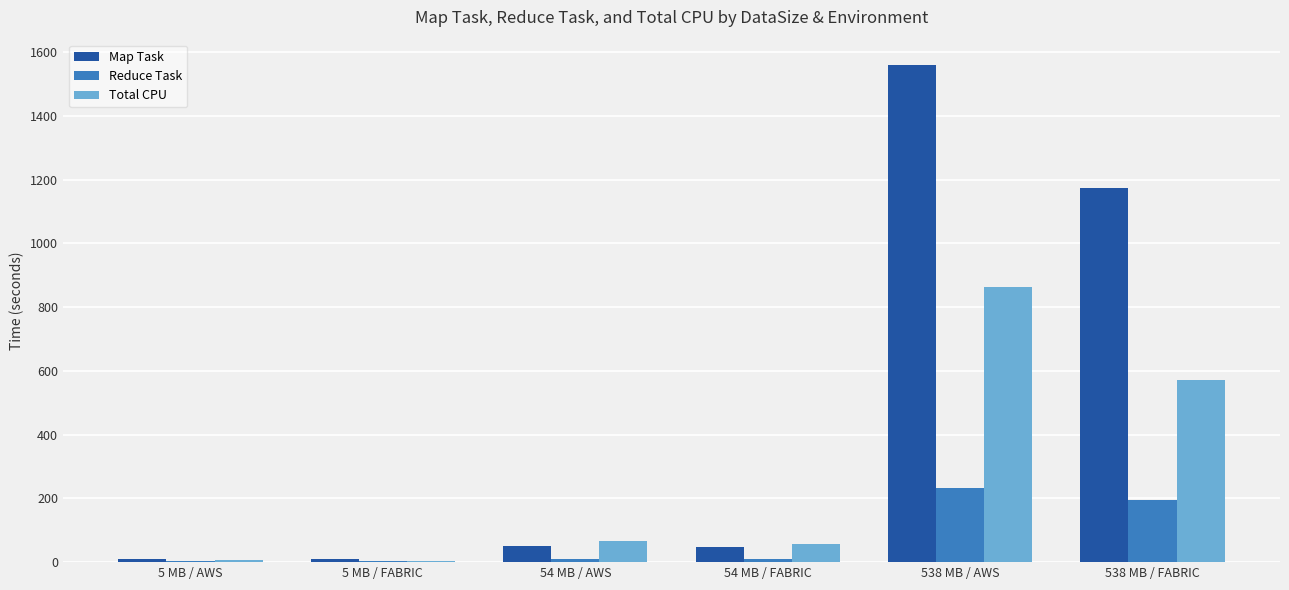

Between 5 MB / FABRIC and 538 MB / FABRIC, which series saw the biggest shift?

Map Task